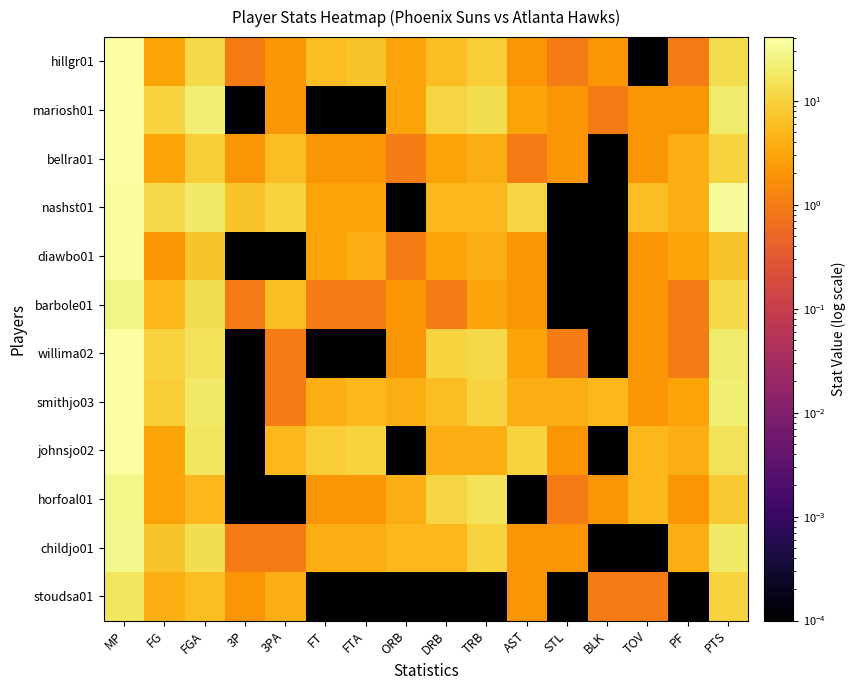

At which category is the sum across all series the highest?

MP